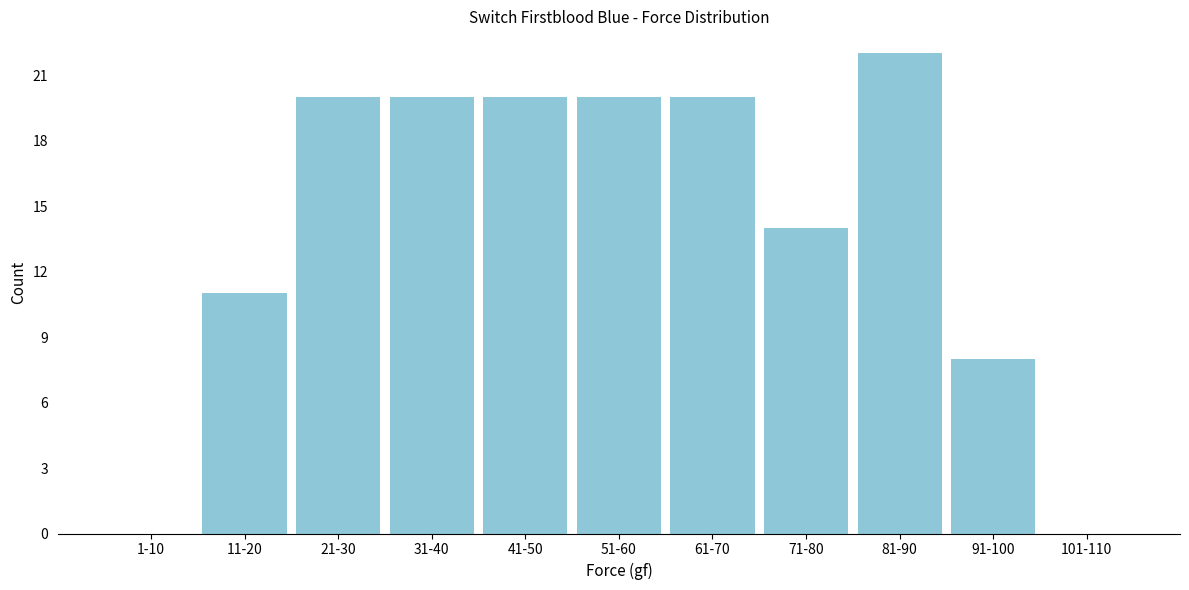

Reading right to left, transcribe all the data shown in this chart.

101-110=0	91-100=8	81-90=22	71-80=14	61-70=20	51-60=20	41-50=20	31-40=20	21-30=20	11-20=11	1-10=0